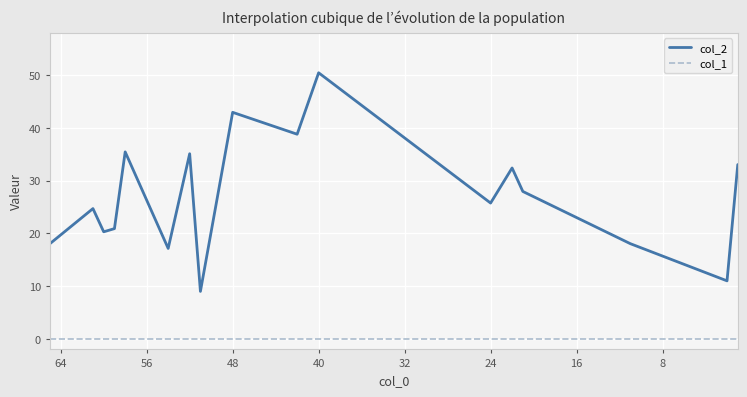

Which series has the widest spread of values?

col_2